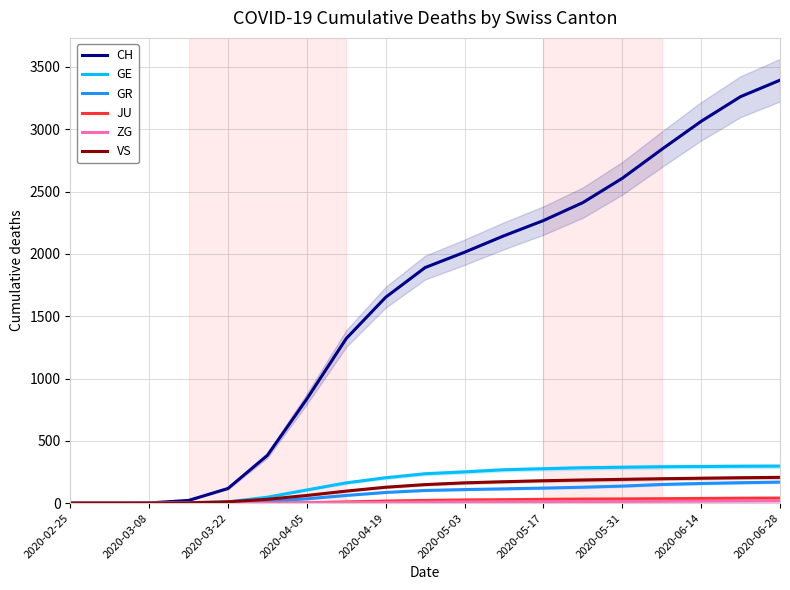

How many data points in GR are above 102?

9